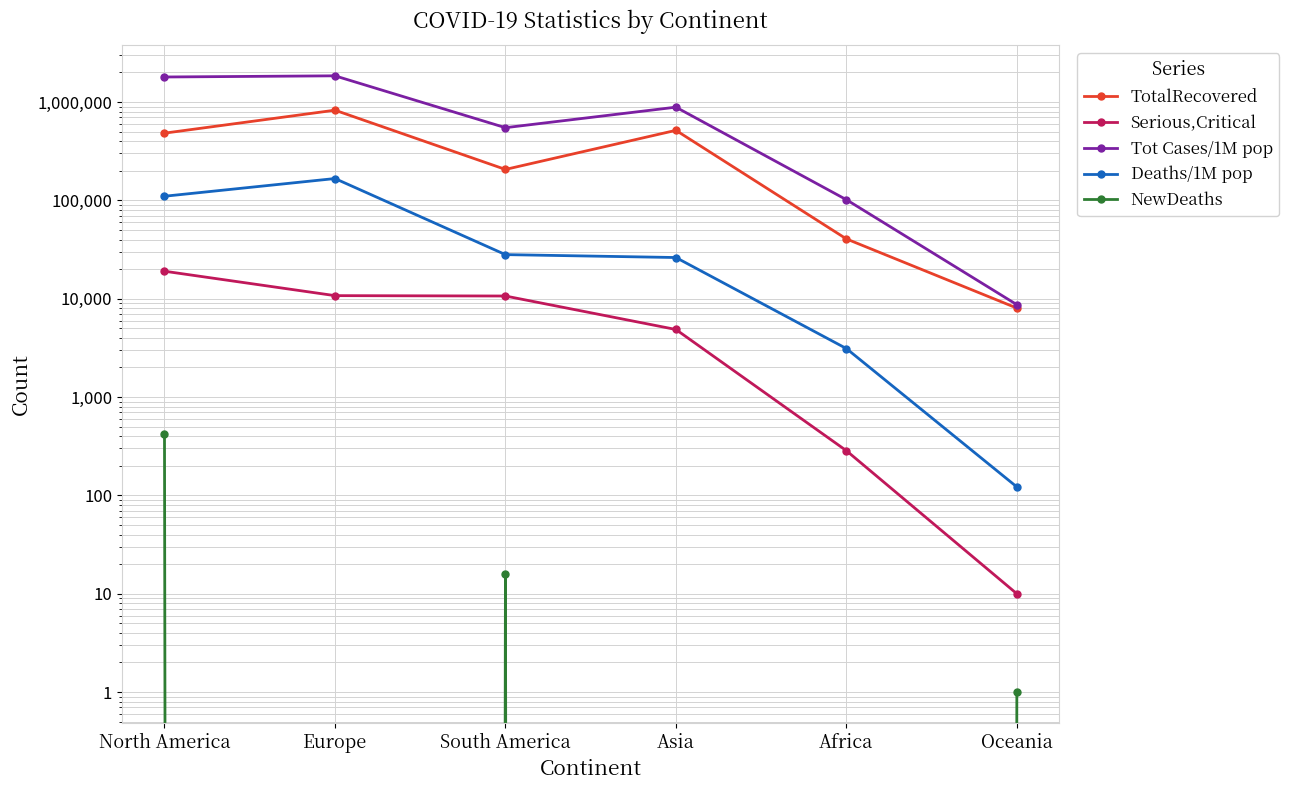

True or false: Tot Cases/1M pop has more than 0 points higher than both neighbors.

True